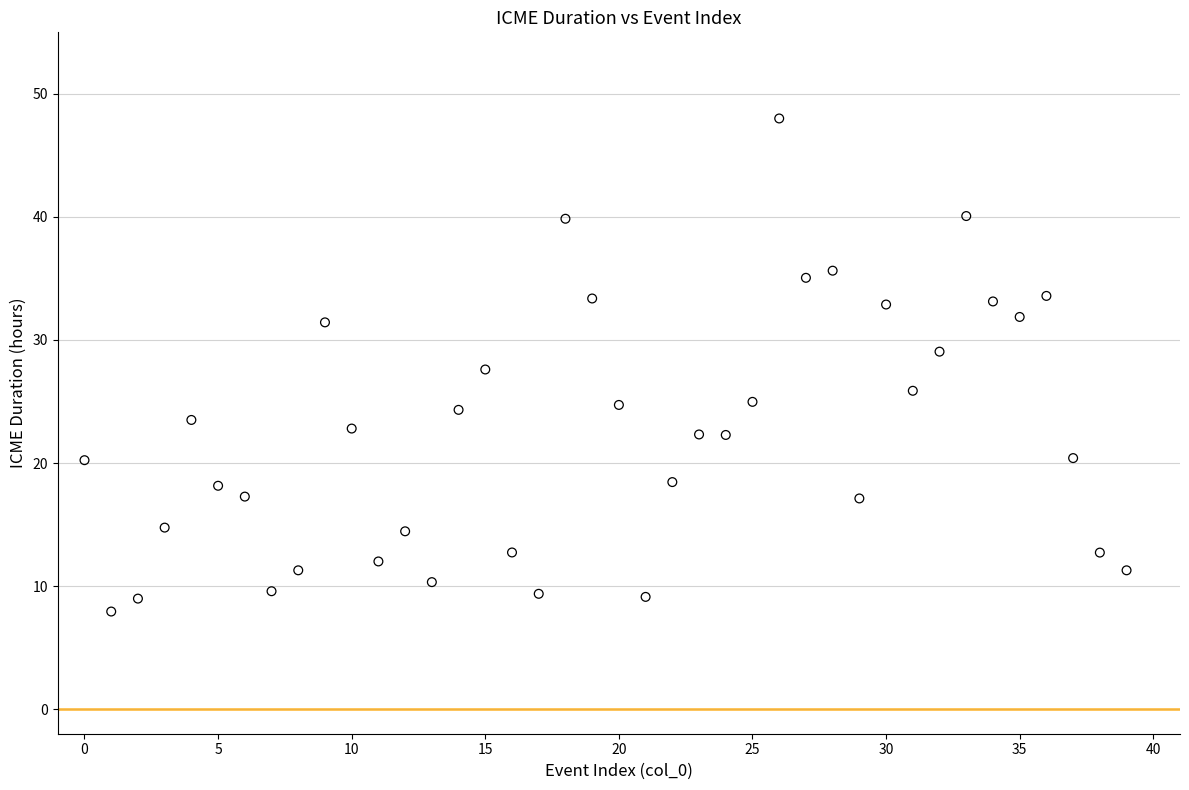

What is the range of Y values (max minus min)?

40.1